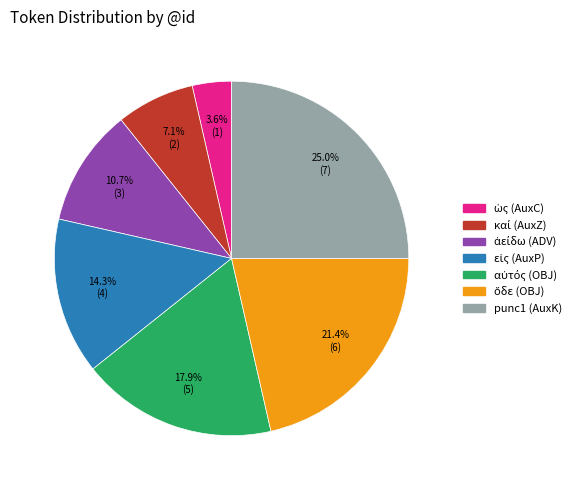

What percentage is NOT represented by punc1 (AuxK)?

75.0%